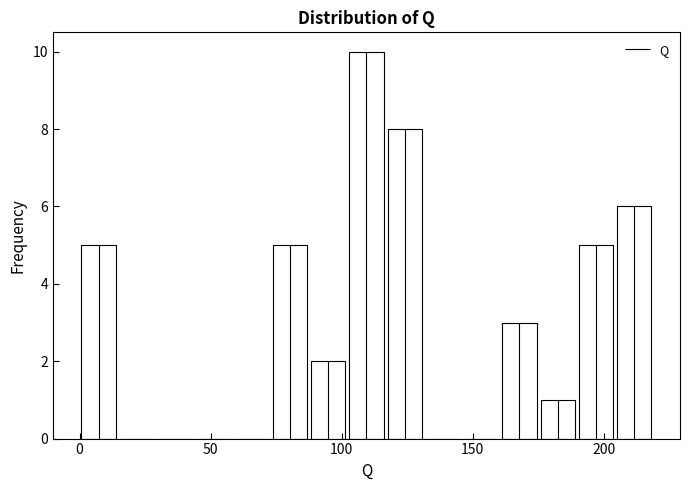

Around what value on the x-axis is the tallest bar? Give the approximate position of its centre, as read against the axis.

110